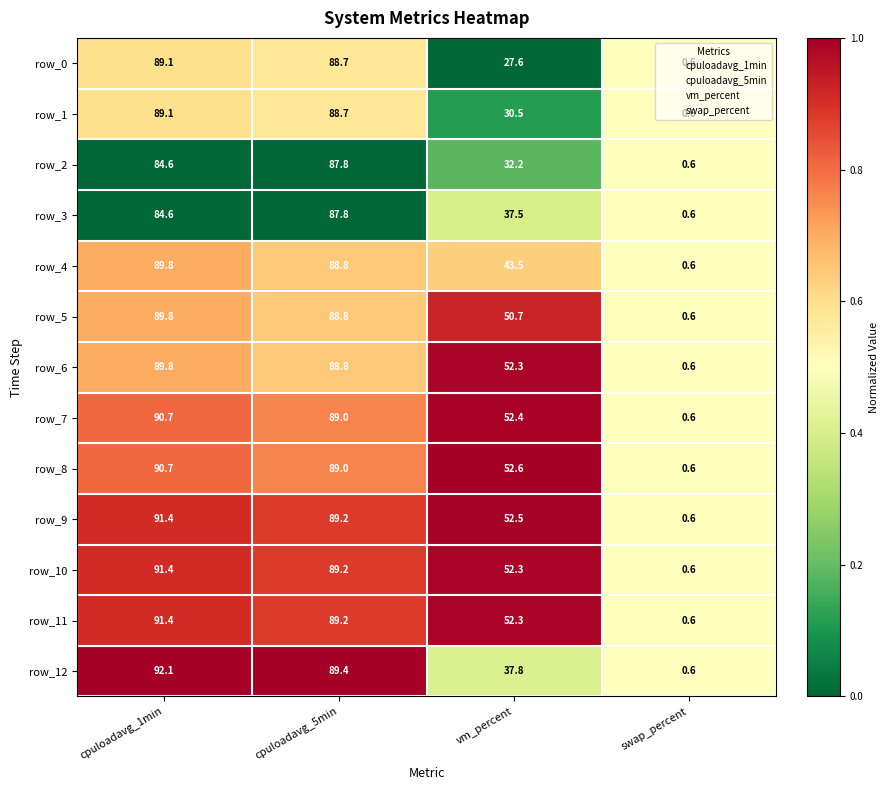

Count the number of data series in this chart.

13